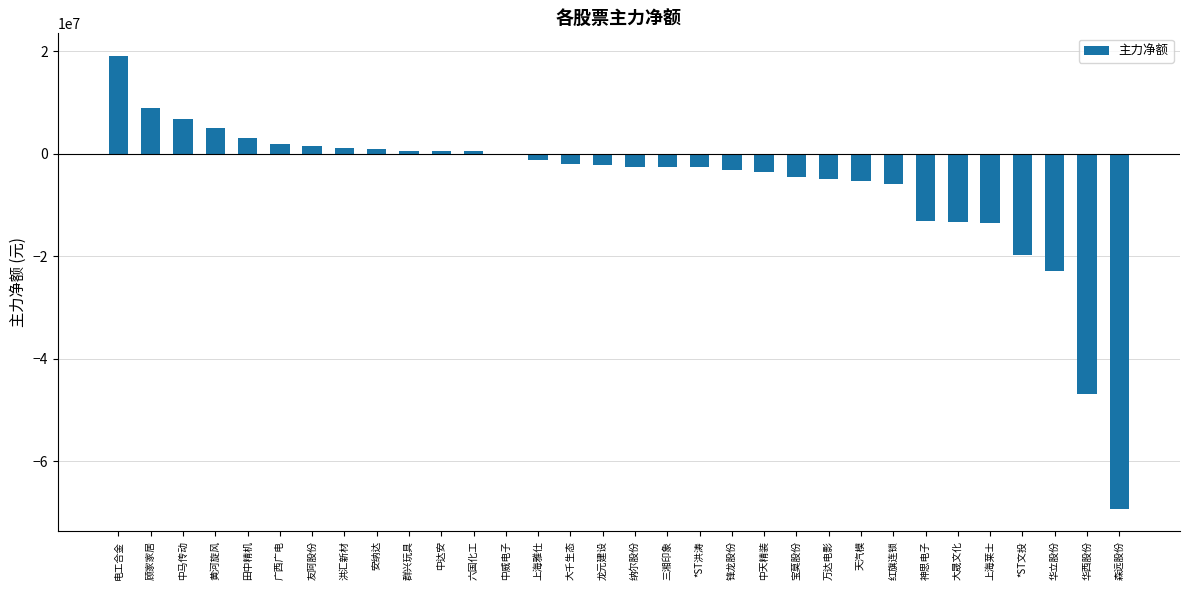

Where is the data nearest to the value -25099681?

华立股份